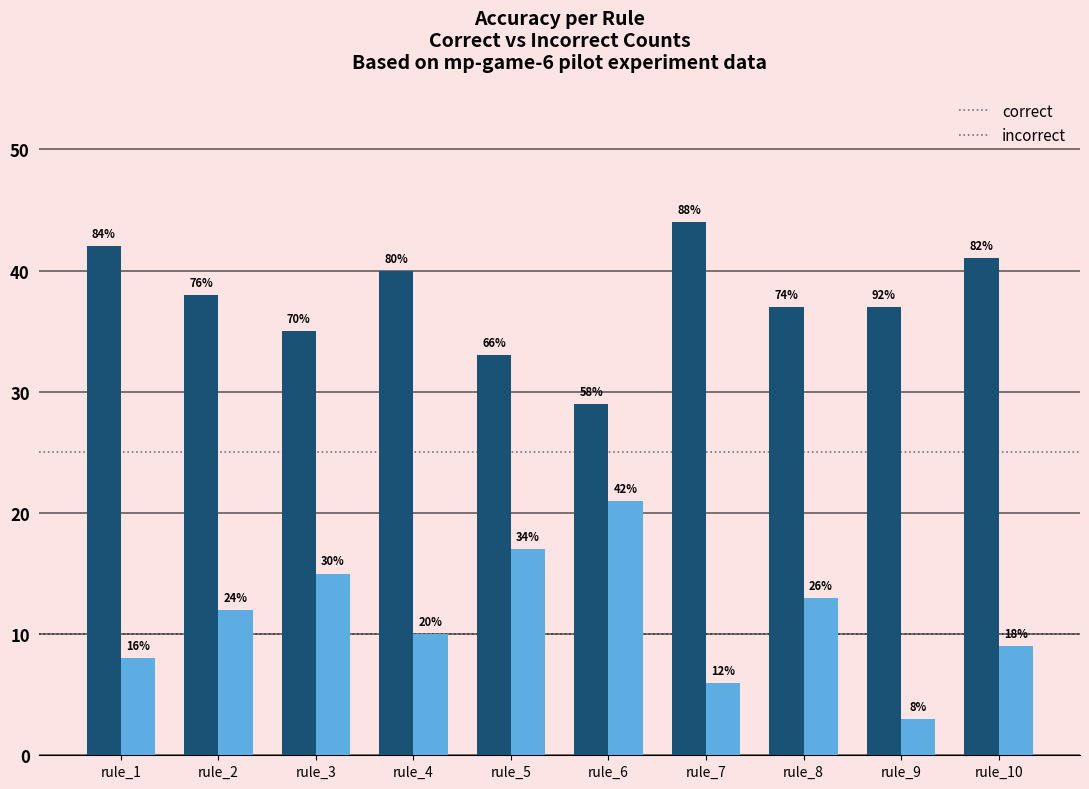

What is the value of the correct bar at the 4th from the left?

40